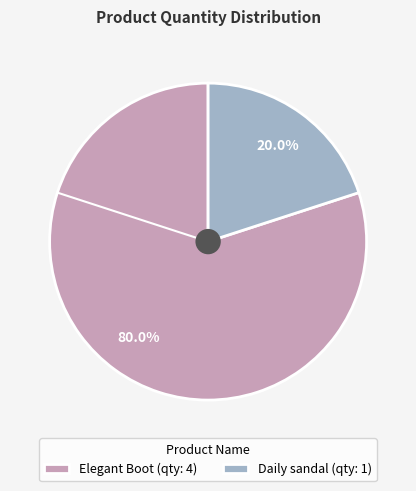

To the nearest percent, what is the average slice percentage?

50%